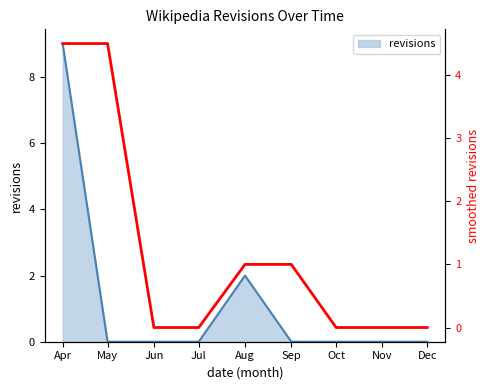

How many data points are above 0?

4